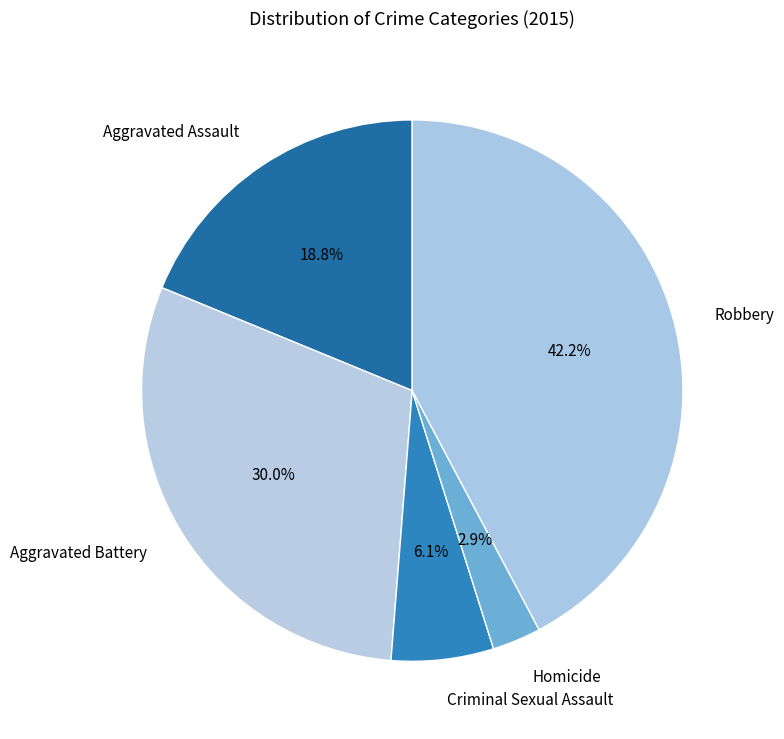

How many segments does this pie chart have?

5